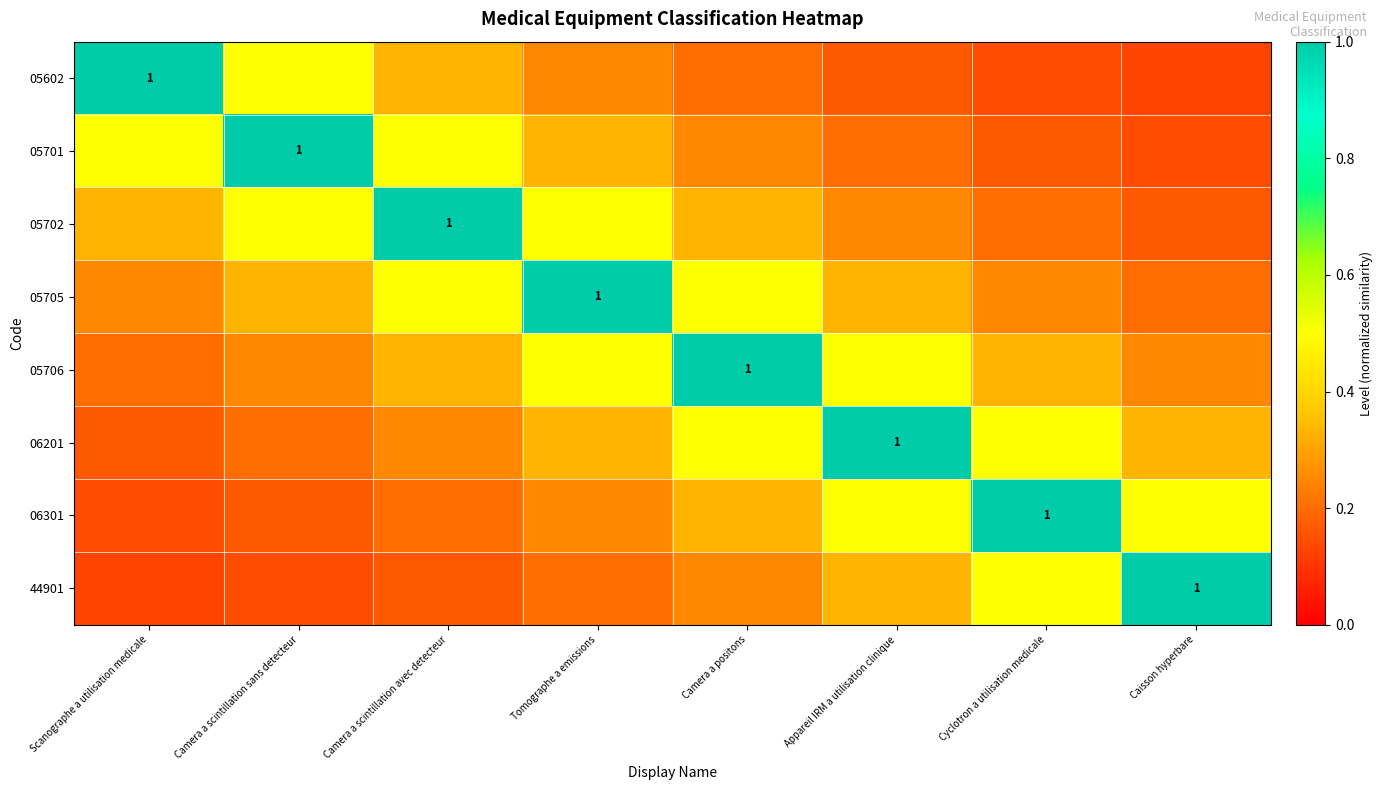

What is the minimum value shown in the chart?

0.1